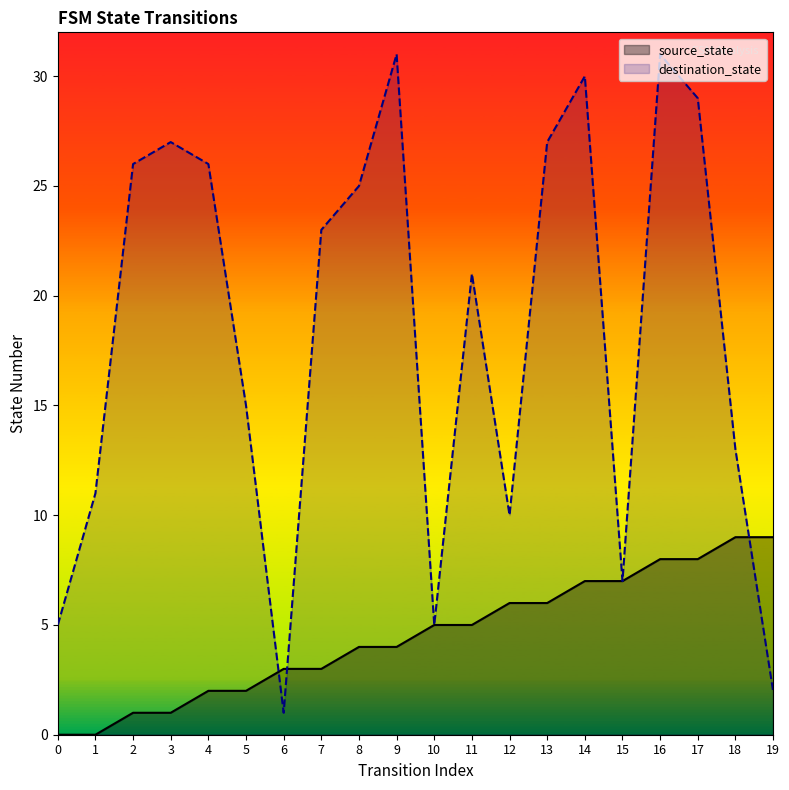

What is the value of the source_state point at the 5th from the left?

2